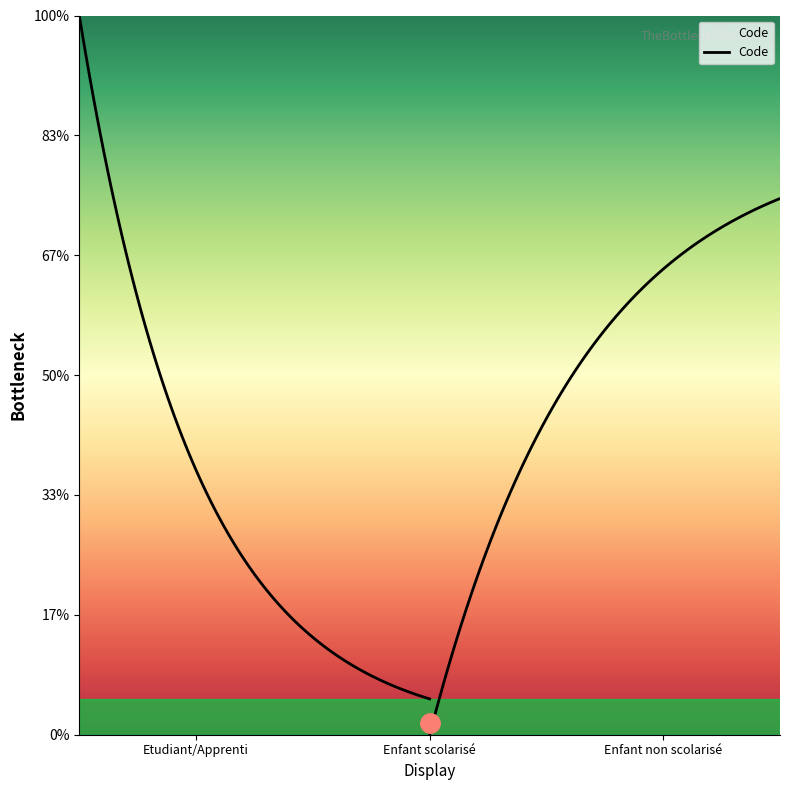

At which label is the value closest to 2?

Enfant scolarisé